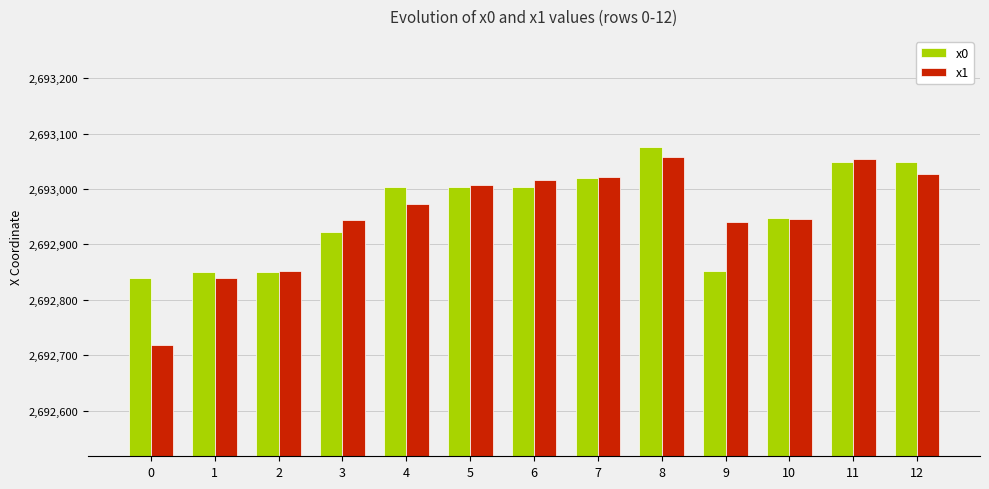

At which category is the sum across all series the highest?

8